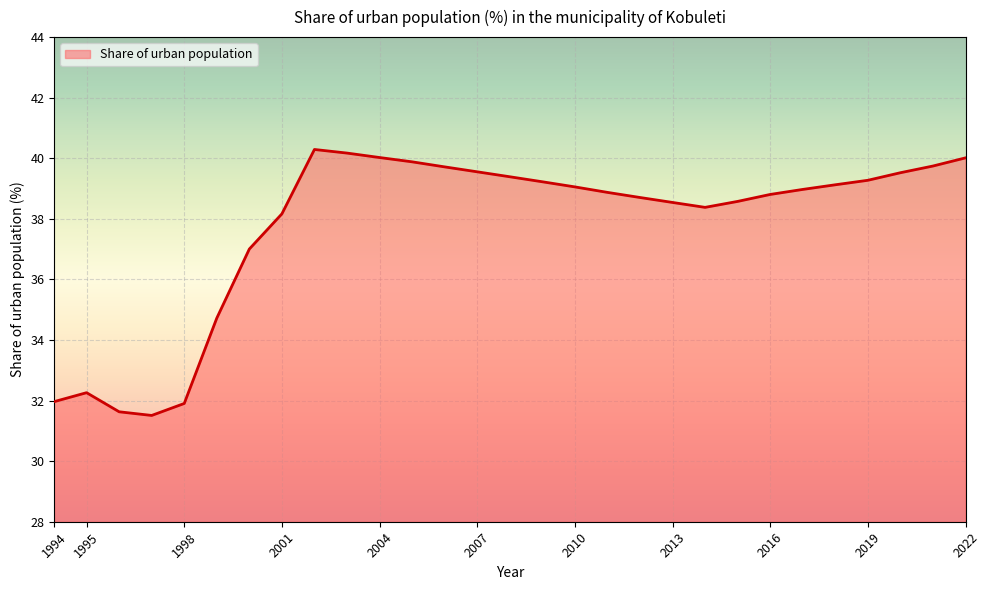

What is the minimum value shown in the chart?

31.5